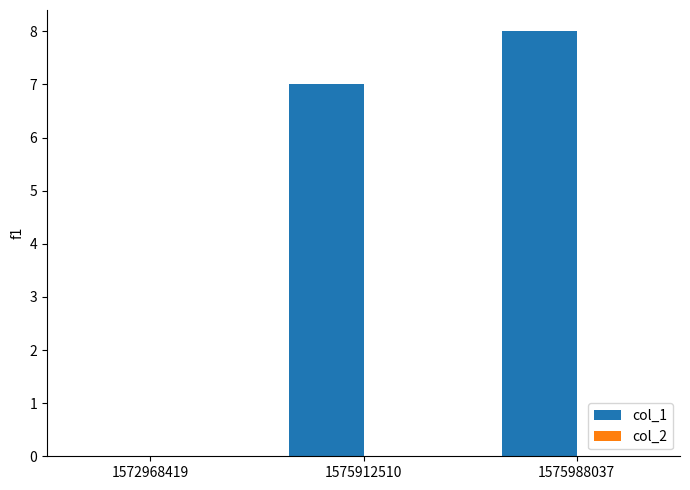

Does the chart contain stacked bars?

No